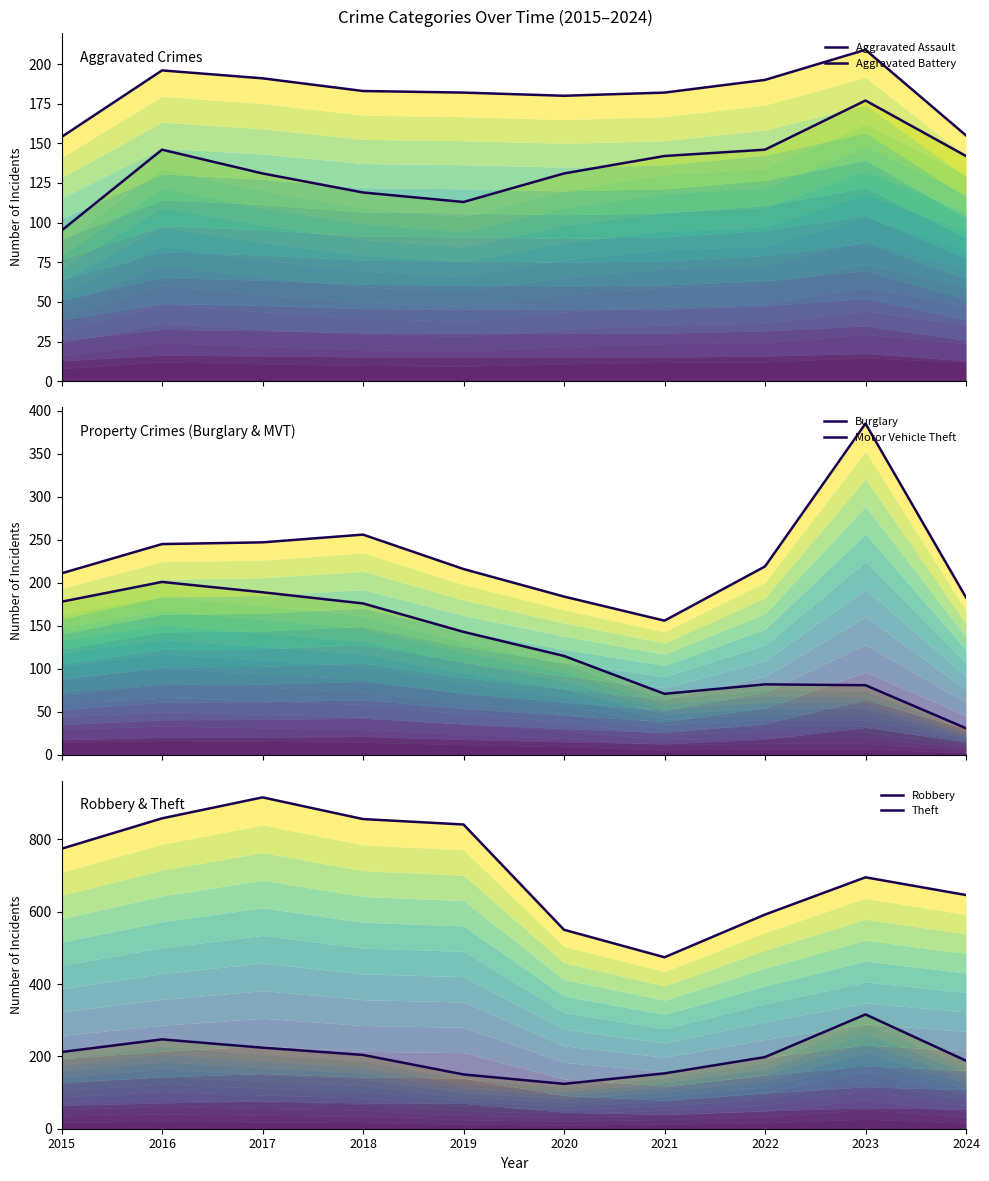

What is the total value across all series at 2016?

1893